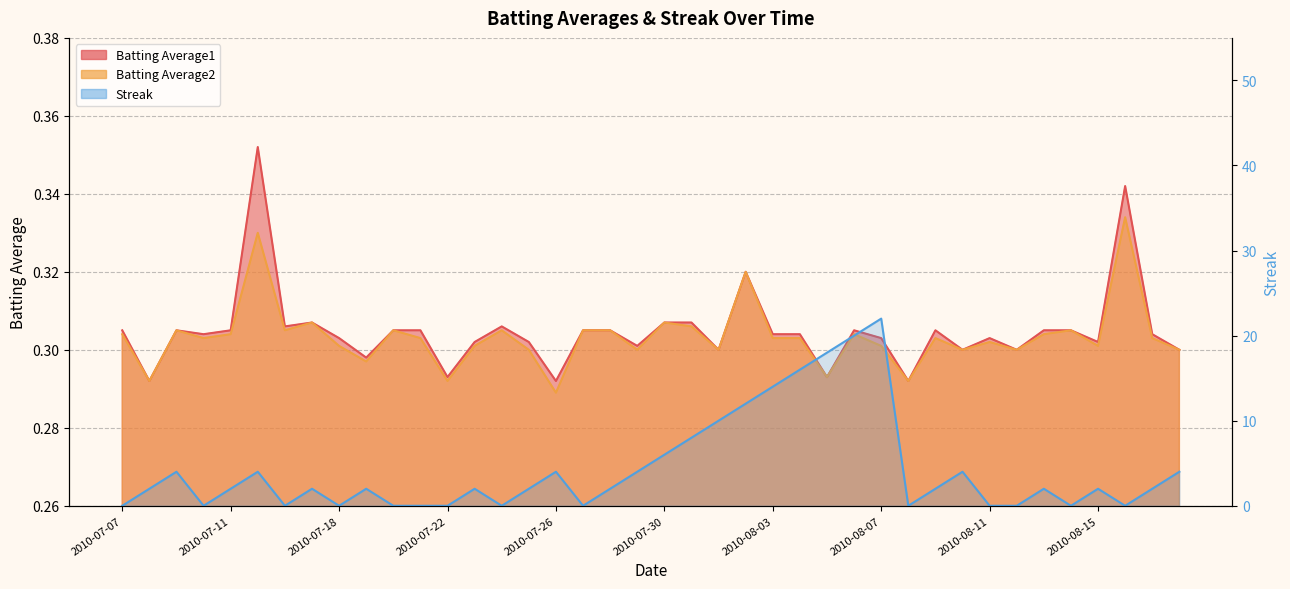

Which series has the largest total across all categories?

Streak